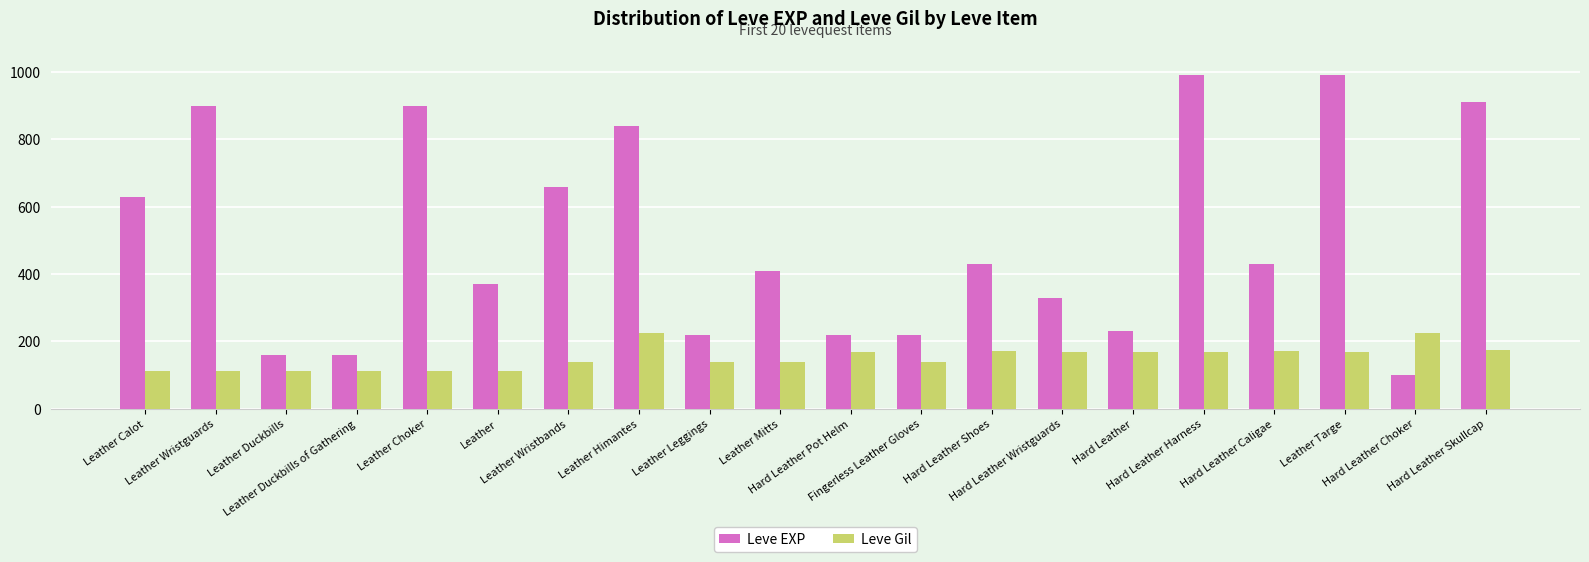

What is the sum of the Leve Gil values at Leather Duckbills and Leather Wristbands?

253